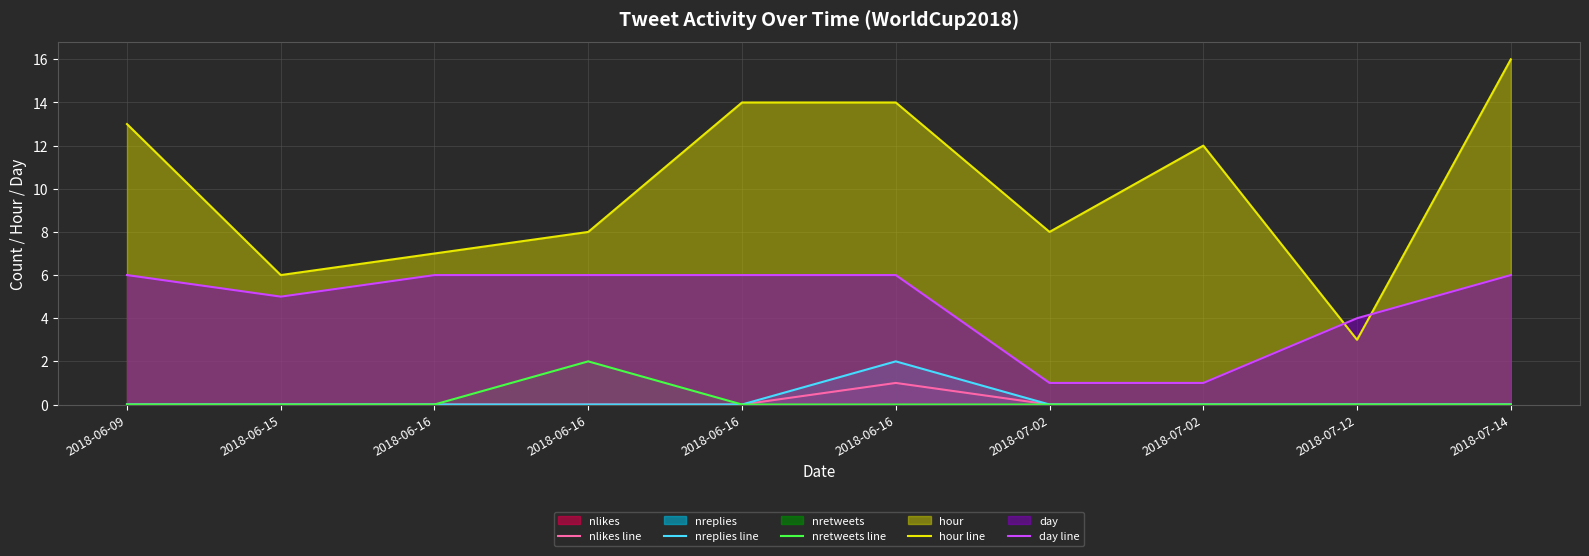

What is the approximate value of hour line at 2018-06-16?

8